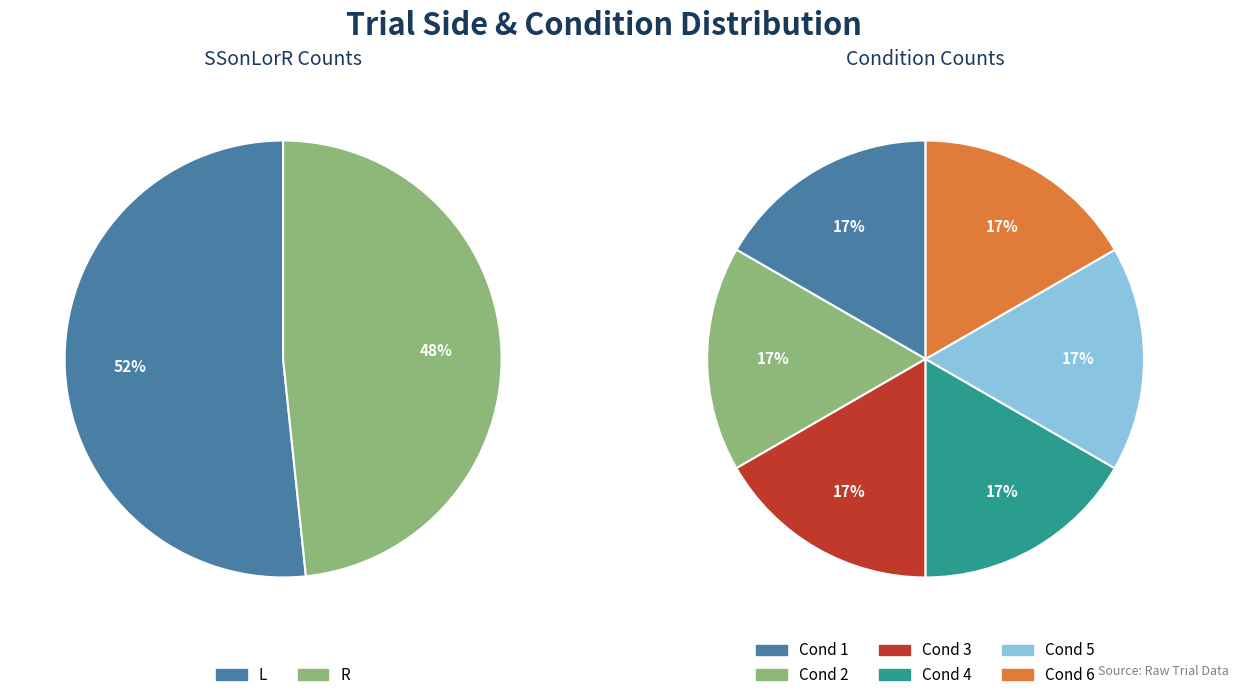

Which category accounts for the majority?

L